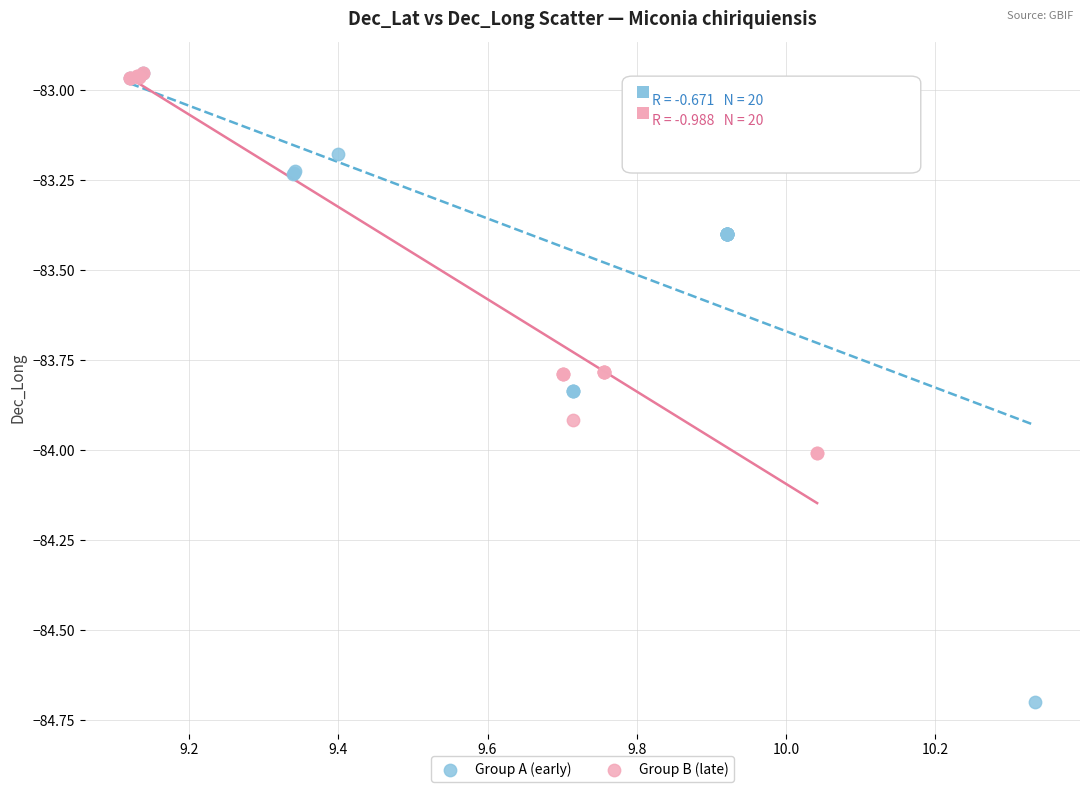

Which series has the largest Y range (max minus min)?

Group A (early)